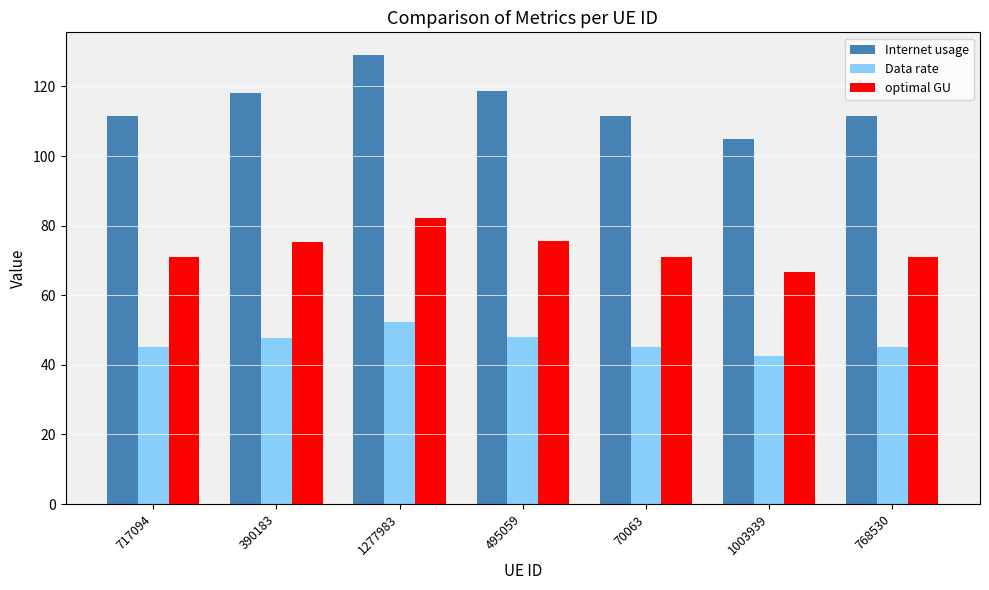

What is the difference between the maximum and minimum values in the optimal GU series?

15.4